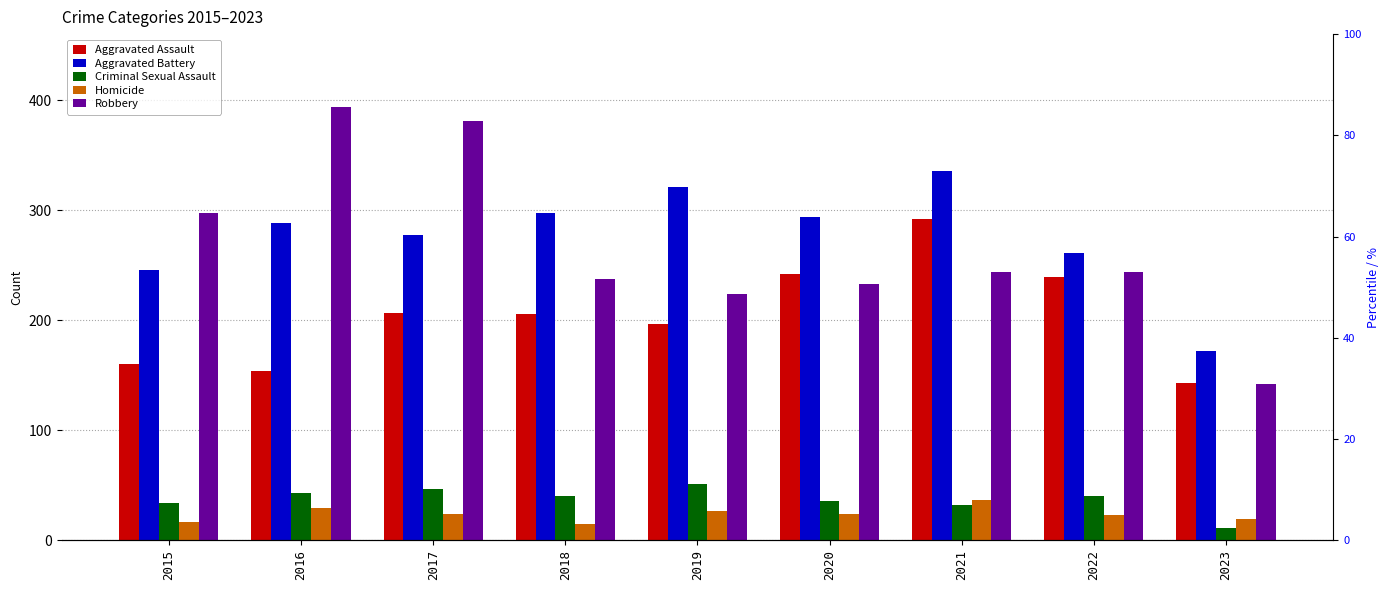

At which category is the sum across all series the highest?

2021